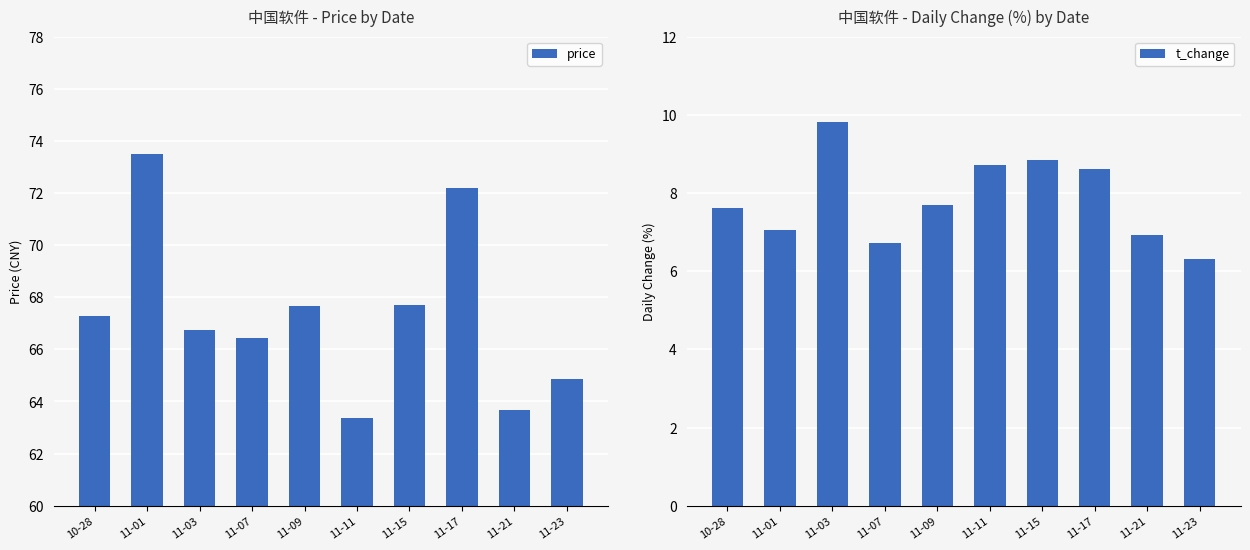

Between 11-07 and 11-09, which series saw the biggest shift?

price